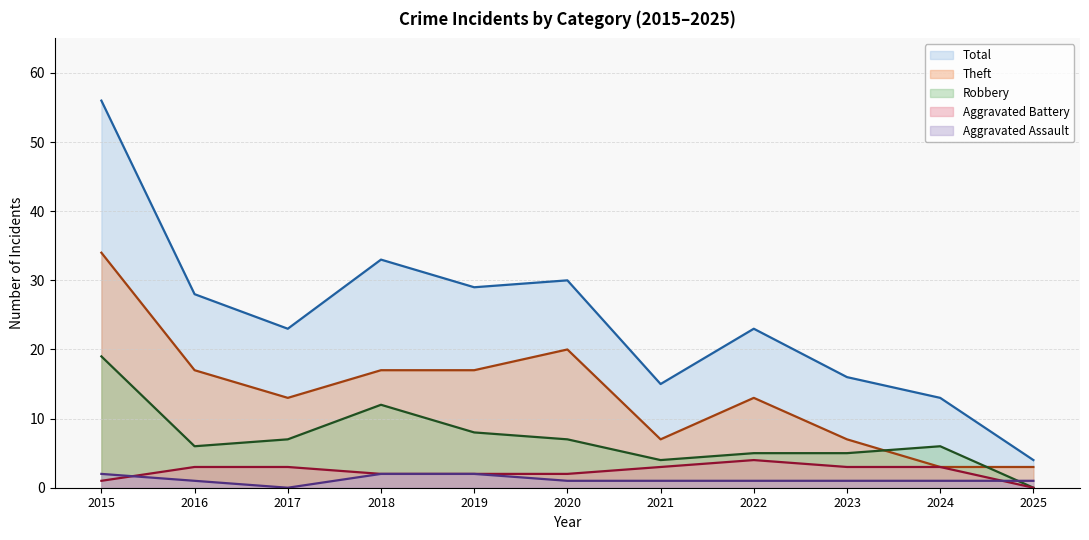

How many values in the Total (line) series are below 23?

4